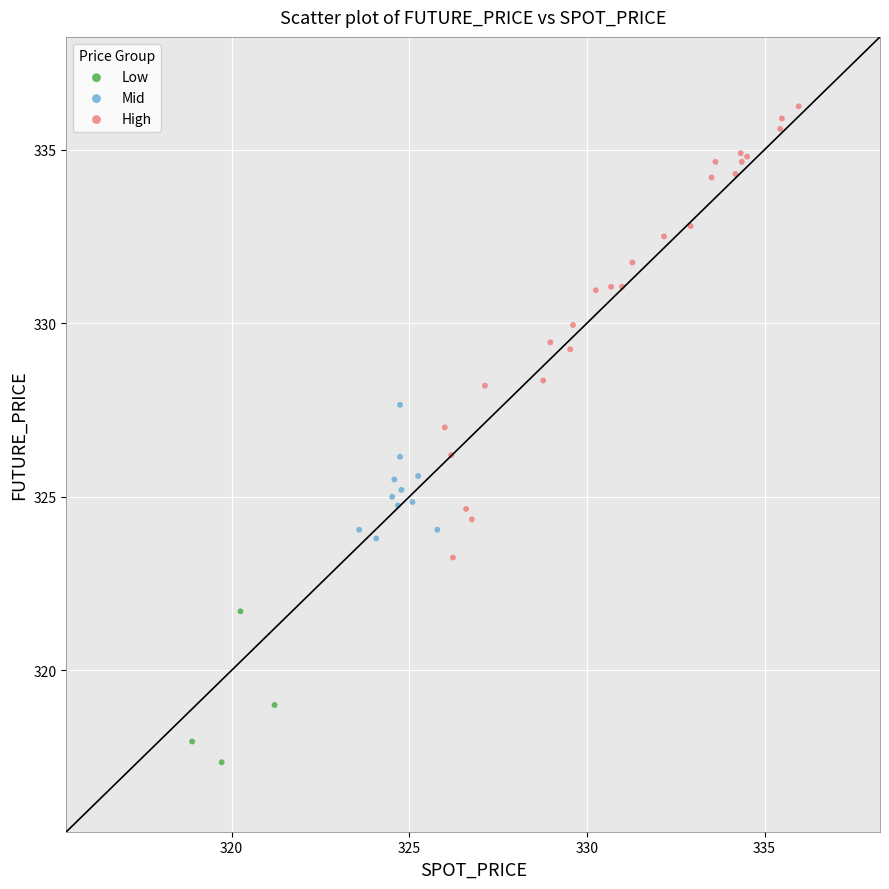

Which series contains the lowest Y value?

Low